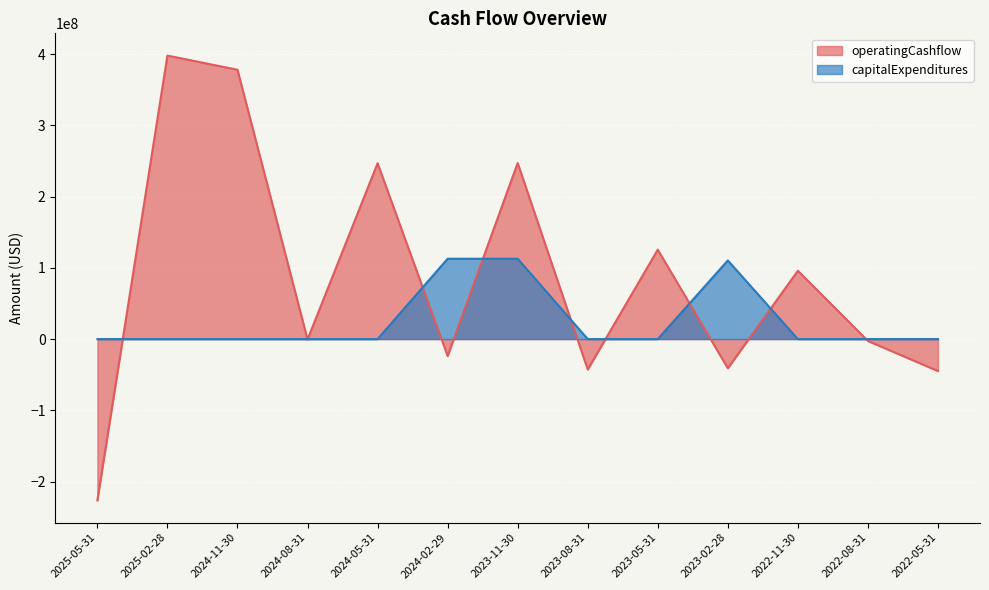

The value of capitalExpenditures at 2023-11-30 is 112737000. True or false?

True